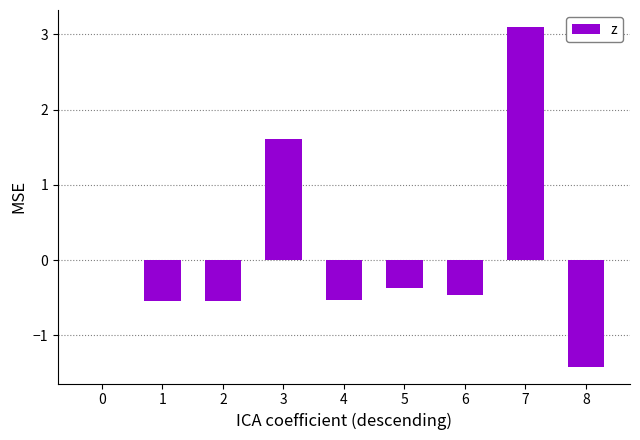

Which label corresponds to the largest value in the chart?

7